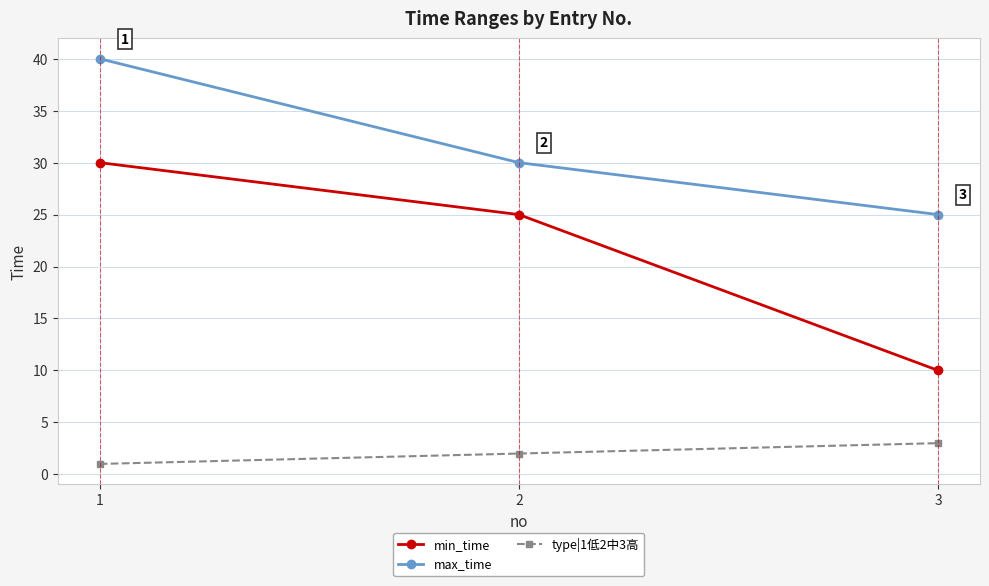

What is the difference between the highest and lowest values at 3?

22